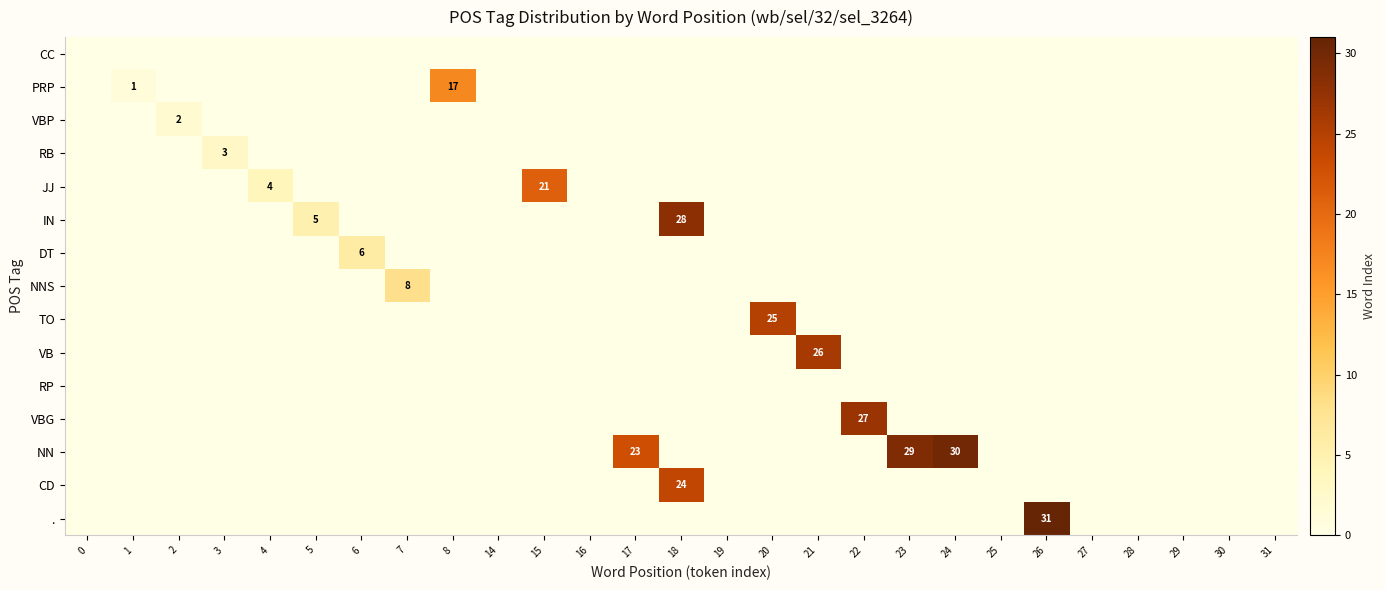

Is it true that PRP equals 17 at 8?

True